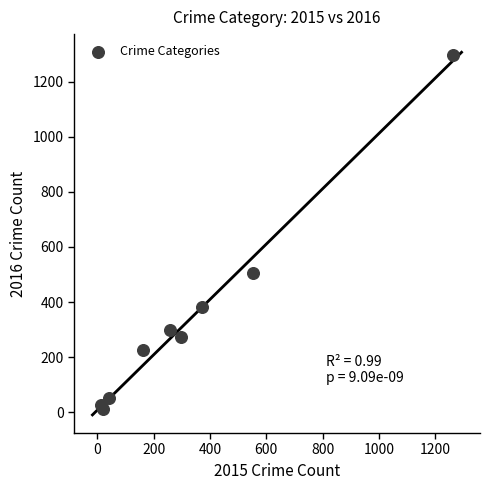

What Y value in the scatter plot is closest to 655?

505